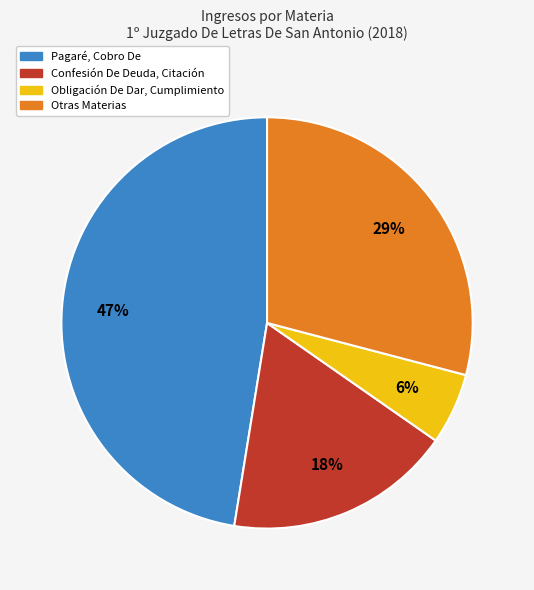

To the nearest percent, what is the average slice percentage?

25%